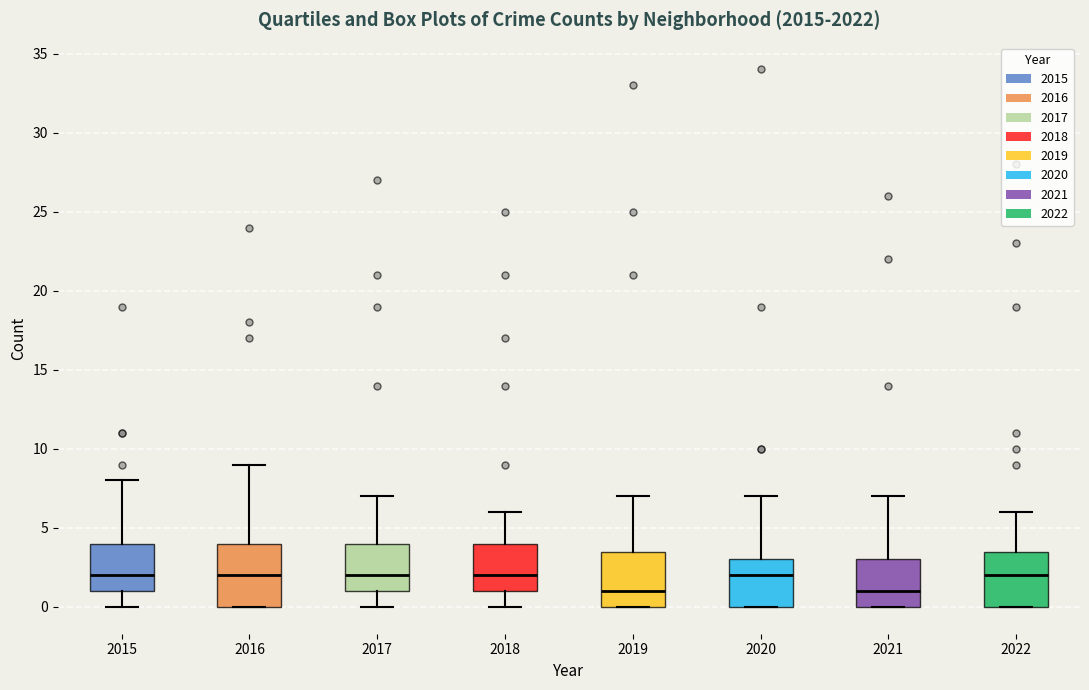

Reading left to right, read every box against the y-axis: the position of its median line, the range the box covers, and the ends of its whiskers. The values are not printed on the chart, so give them approximately, as read against the axis.

2015: median 2.0, box 1.0 to 4.0, whiskers 0.0 to 8.0
2016: median 2.0, box 0.0 to 4.0, whiskers 0.0 to 9.0
2017: median 2.0, box 1.0 to 4.0, whiskers 0.0 to 7.0
2018: median 2.0, box 1.0 to 4.0, whiskers 0.0 to 6.0
2019: median 1.0, box 0.0 to 3.5, whiskers 0.0 to 7.0
2020: median 2.0, box 0.0 to 3.0, whiskers 0.0 to 7.0
2021: median 1.0, box 0.0 to 3.0, whiskers 0.0 to 7.0
2022: median 2.0, box 0.0 to 3.5, whiskers 0.0 to 6.0